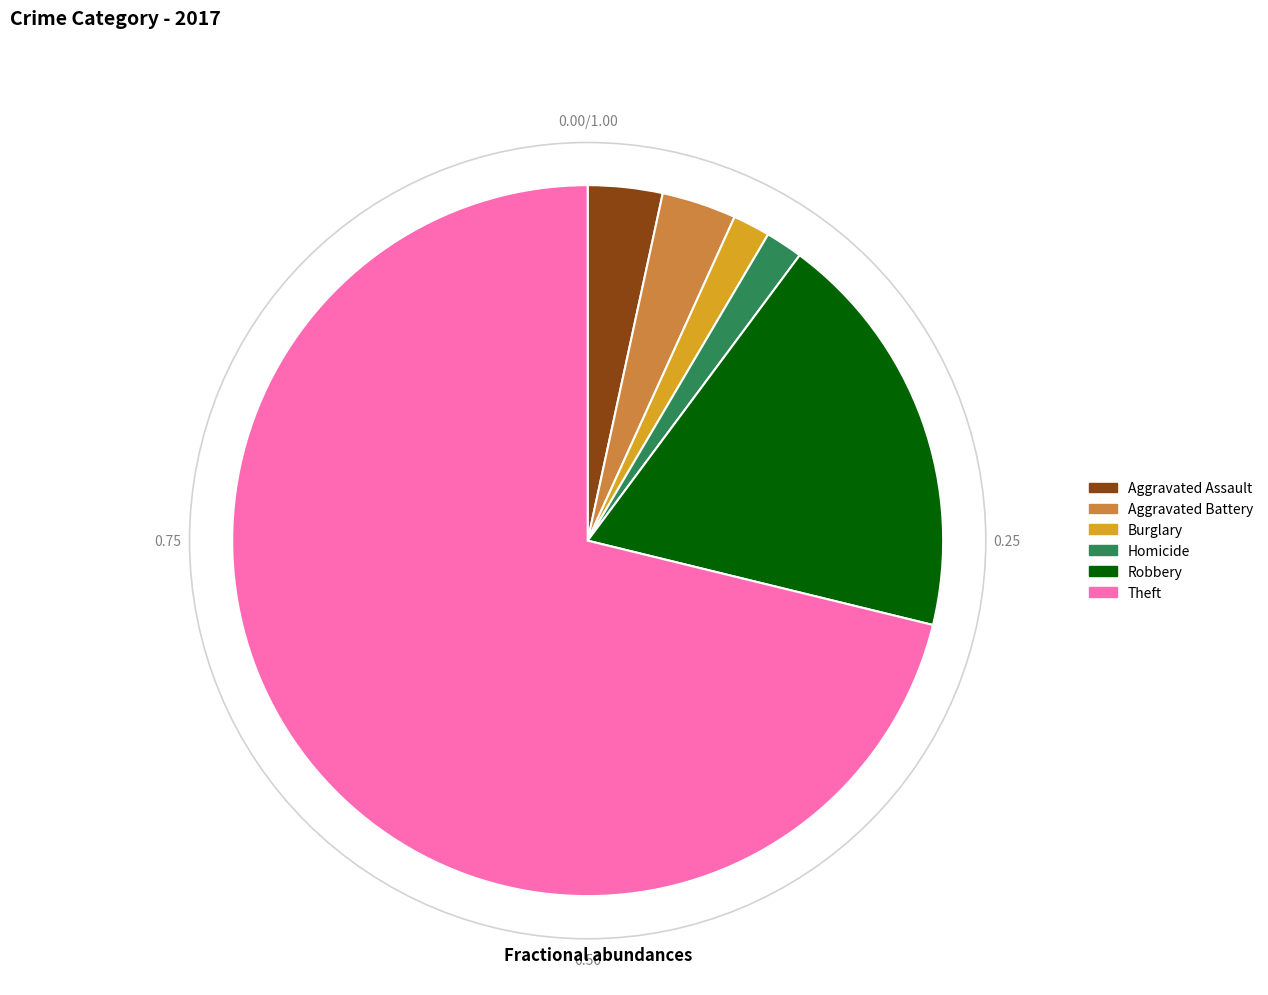

Is there a majority slice in this chart?

Yes